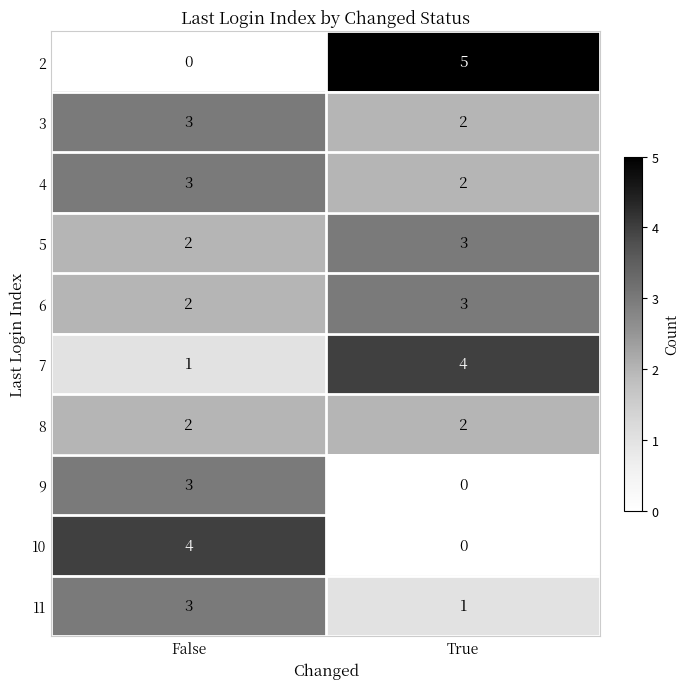

The value of 11 at False is 3. True or false?

True